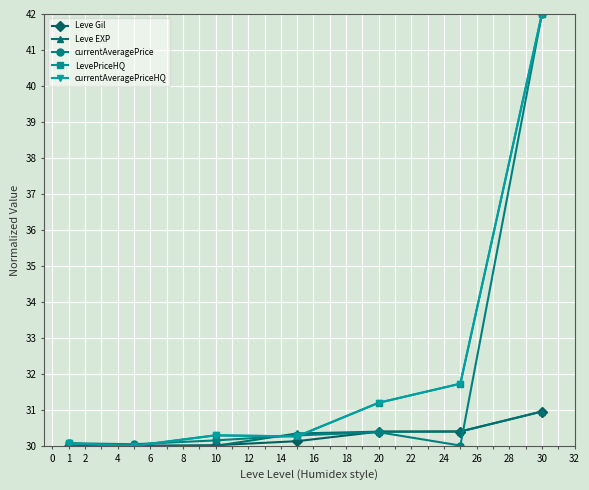

What is the value of the Leve EXP point at the 2nd from the left?

30.0